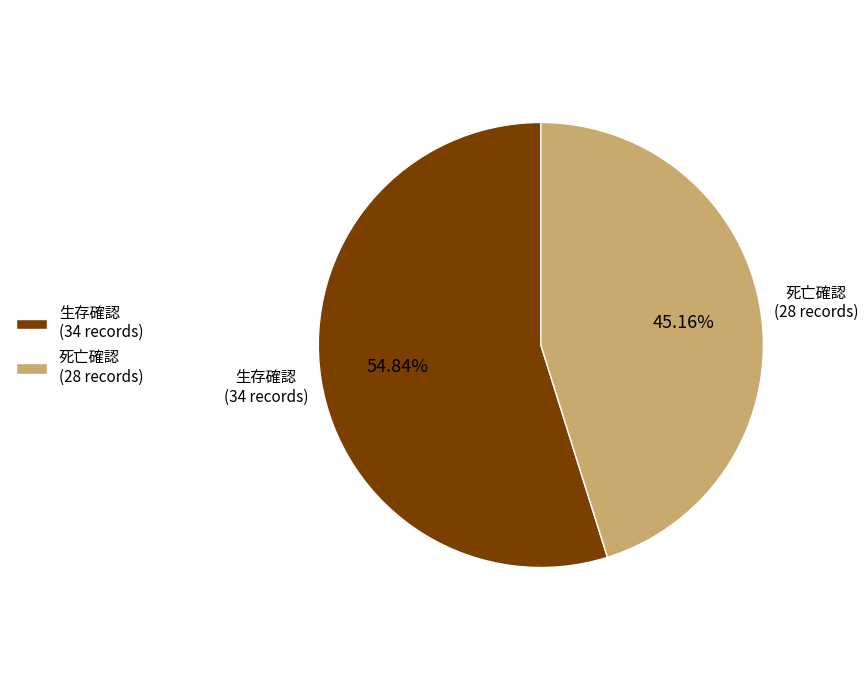

Which has a higher value, 生存確認 (34 records) or 死亡確認 (28 records)?

生存確認 (34 records)